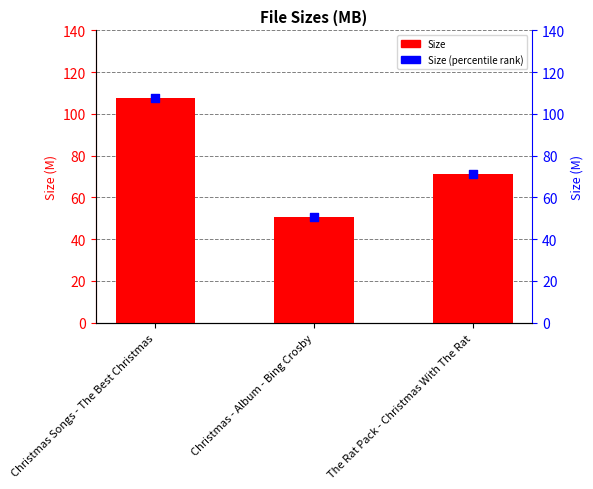

Which series has the widest spread of Y values?

Size